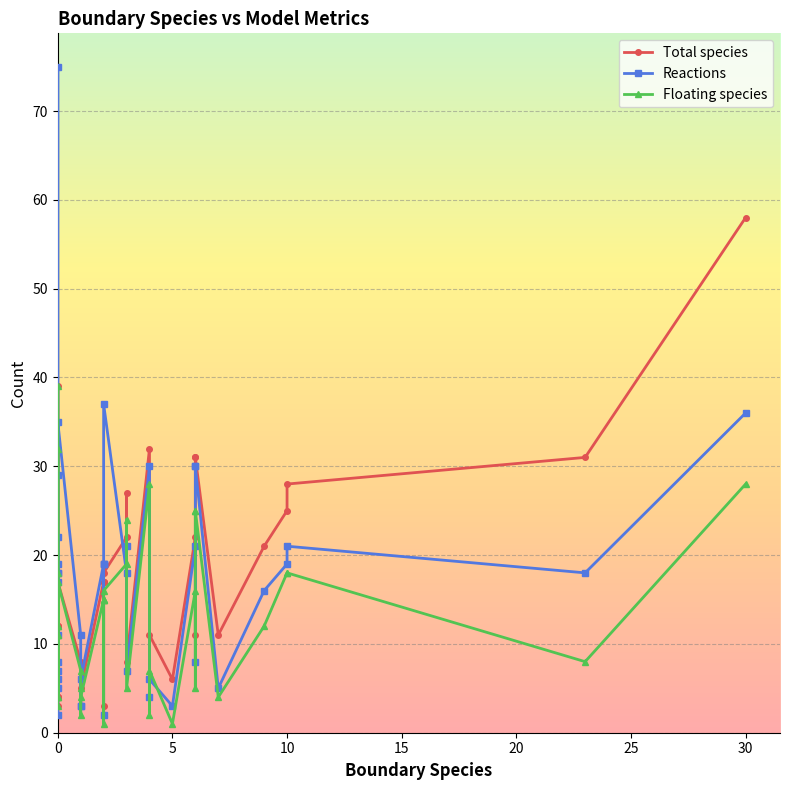

Where is the first local maximum for Reactions?

5